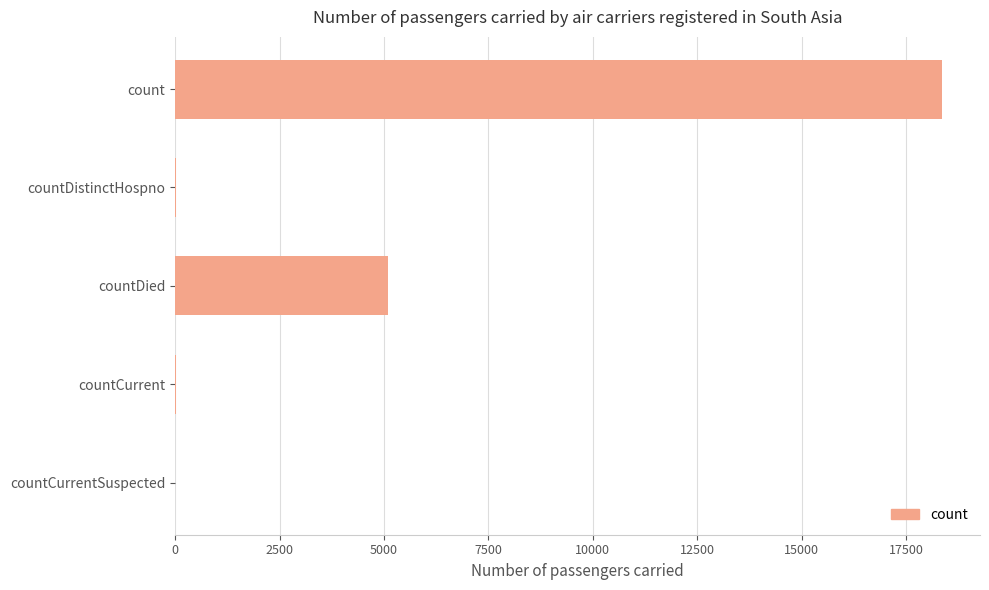

The chart shows a value of 29616 at count. True or false?

False